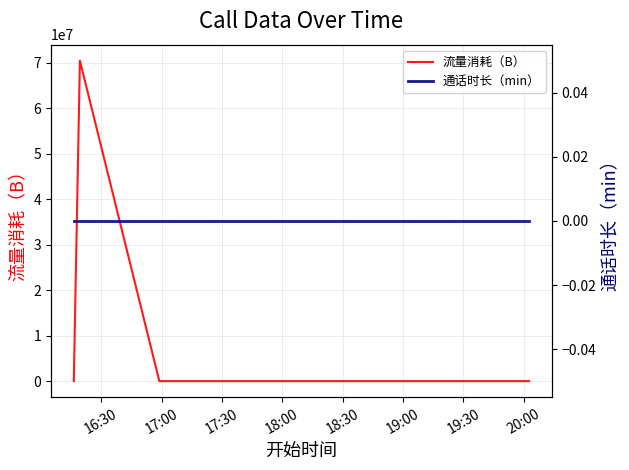

What is the highest value of the 流量消耗（B） series?

70422641